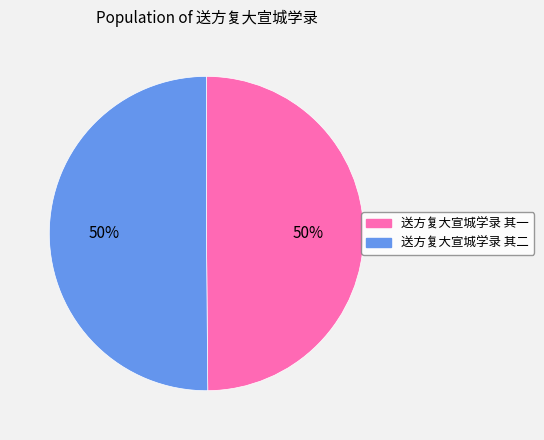

To the nearest percent, what portion does 送方复大宣城学录 其一 represent?

50%